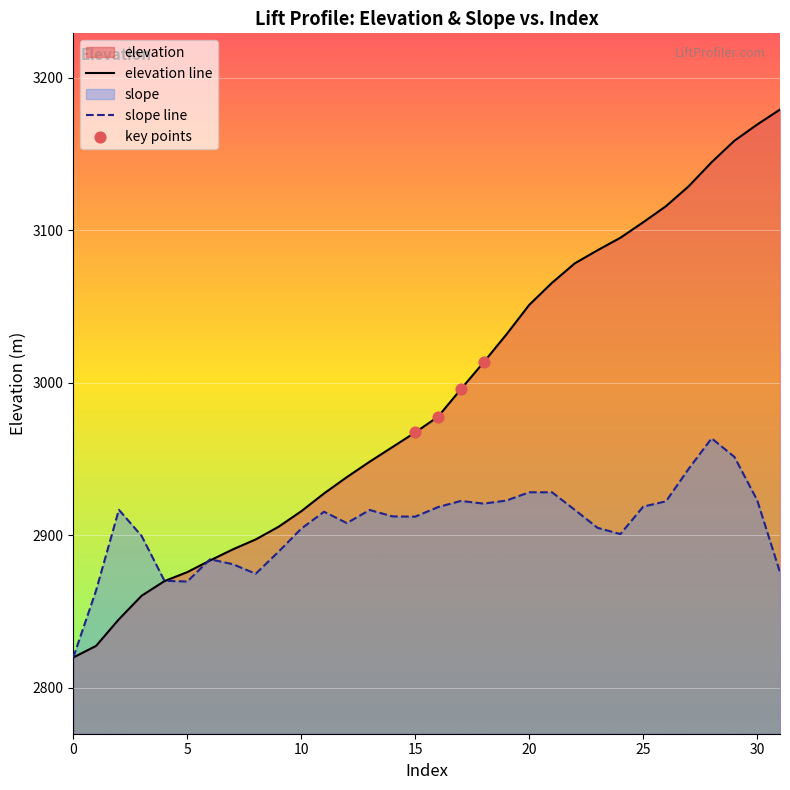

Which series reaches the minimum Y coordinate?

elevation